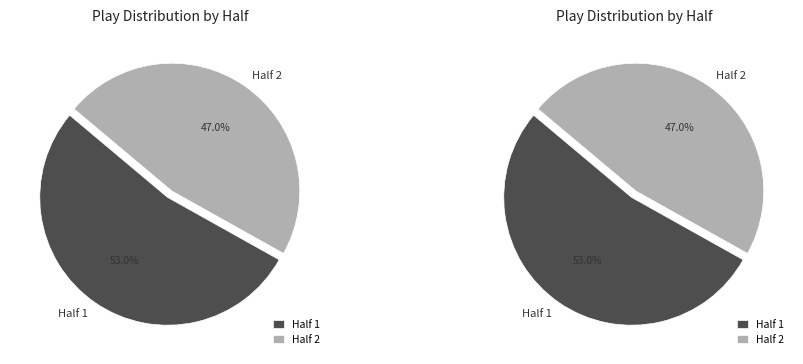

Is Half 2 the majority of the pie?

No